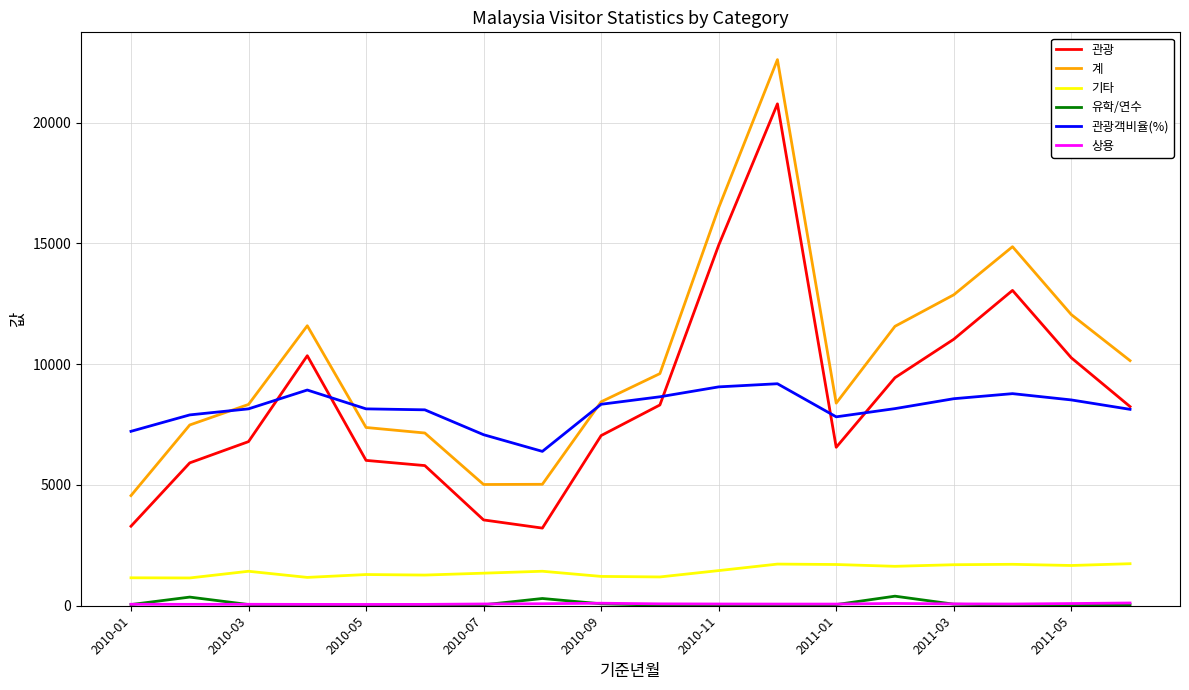

What is the maximum value shown in the chart?

22607.0